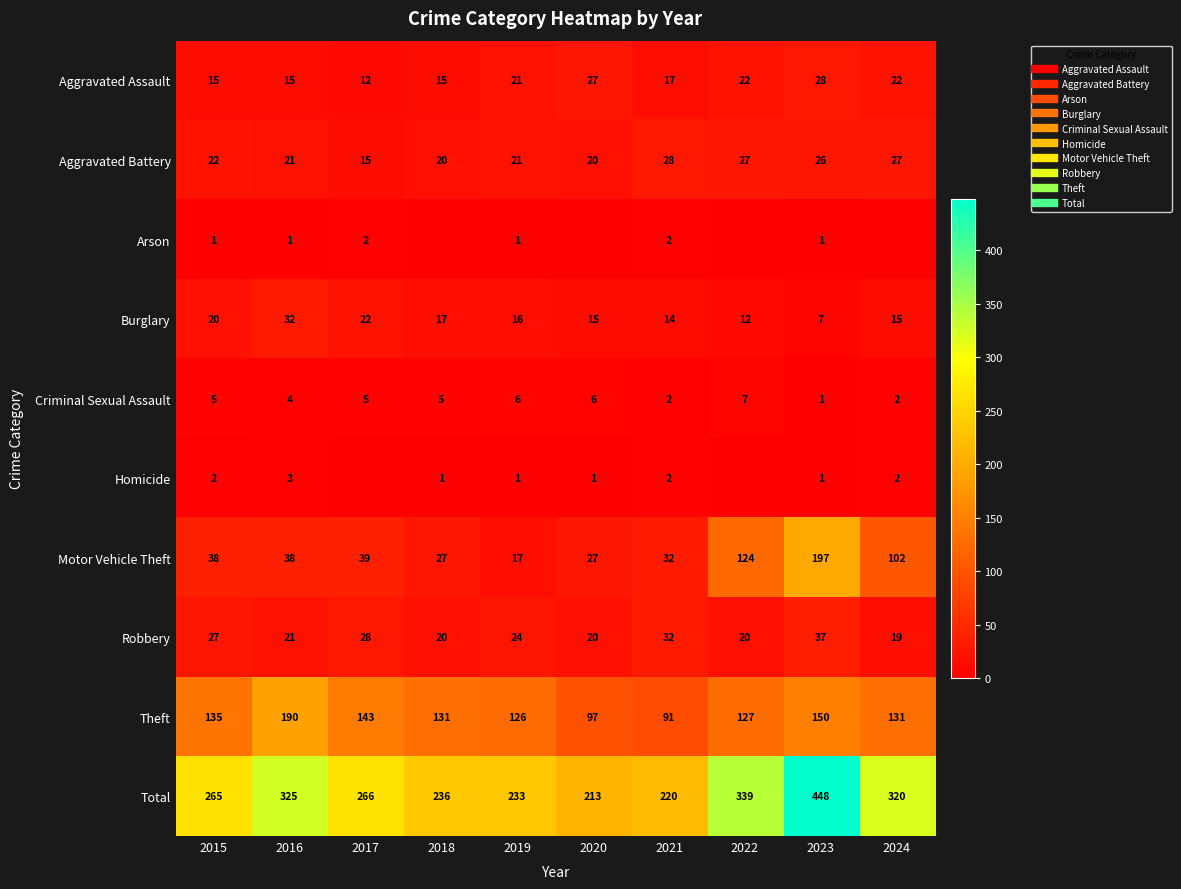

What is the lowest value of the Robbery series?

19